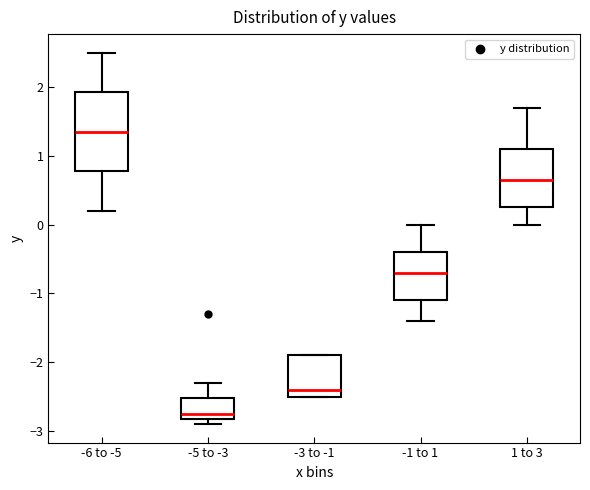

Reading left to right, read every box against the y-axis: the position of its median line, the range the box covers, and the ends of its whiskers. The values are not printed on the chart, so give them approximately, as read against the axis.

-6 to -5: median 1.4, box 0.8 to 1.9, whiskers 0.2 to 2.5
-5 to -3: median -2.7, box -2.8 to -2.5, whiskers -2.9 to -2.3
-3 to -1: median -2.4, box -2.5 to -1.9, whiskers -2.5 to -1.9
-1 to 1: median -0.7, box -1.1 to -0.4, whiskers -1.4 to 0.0
1 to 3: median 0.7, box 0.3 to 1.1, whiskers 0.0 to 1.7